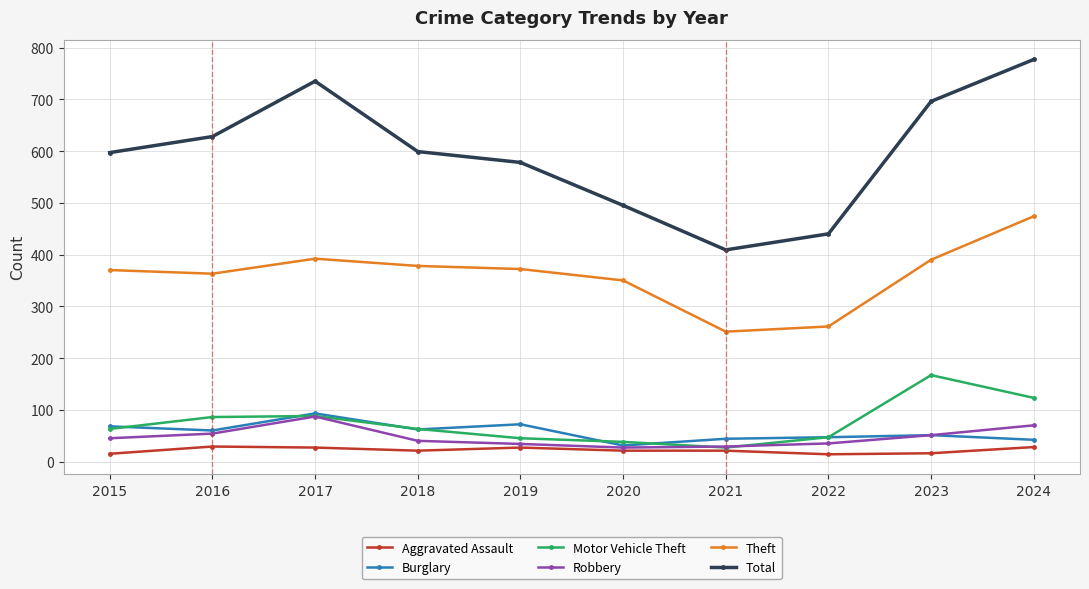

At how many categories does at least one series exceed 402?

10